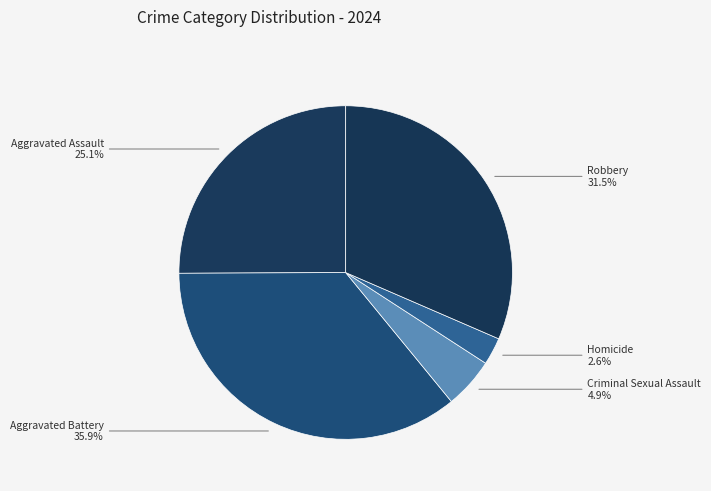

Do Robbery and Criminal Sexual Assault together represent more than half of the pie?

No